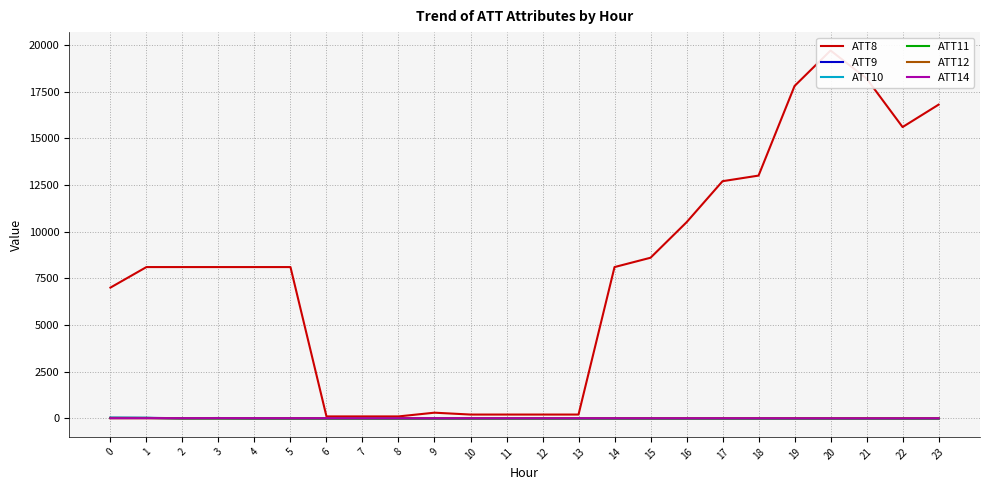

What are all the series names shown in the legend?

ATT8, ATT9, ATT10, ATT11, ATT12, ATT14